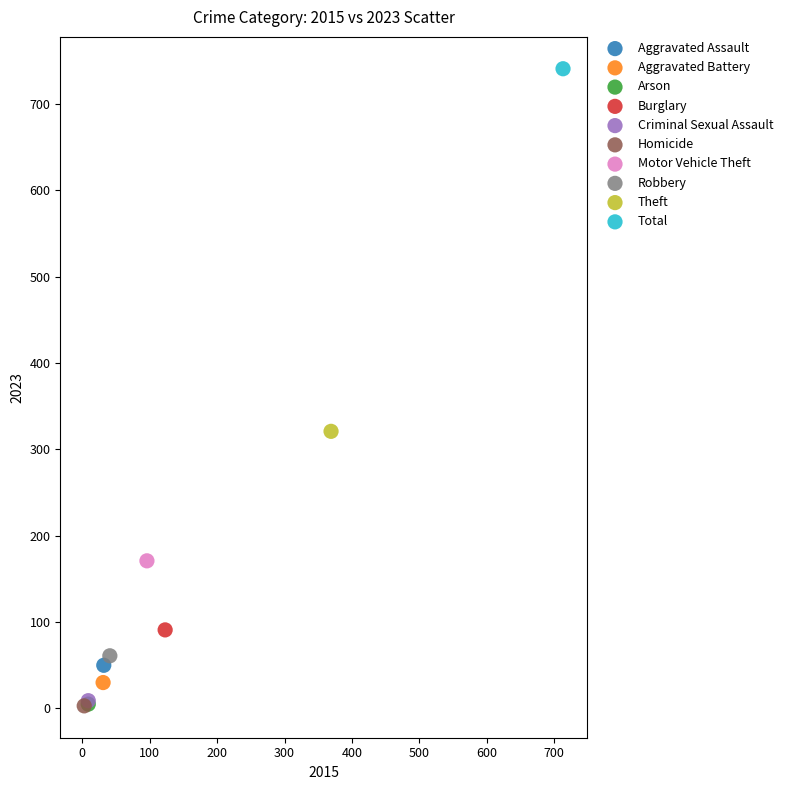

What are all the series names shown in the legend?

Aggravated Assault, Aggravated Battery, Arson, Burglary, Criminal Sexual Assault, Homicide, Motor Vehicle Theft, Robbery, Theft, Total